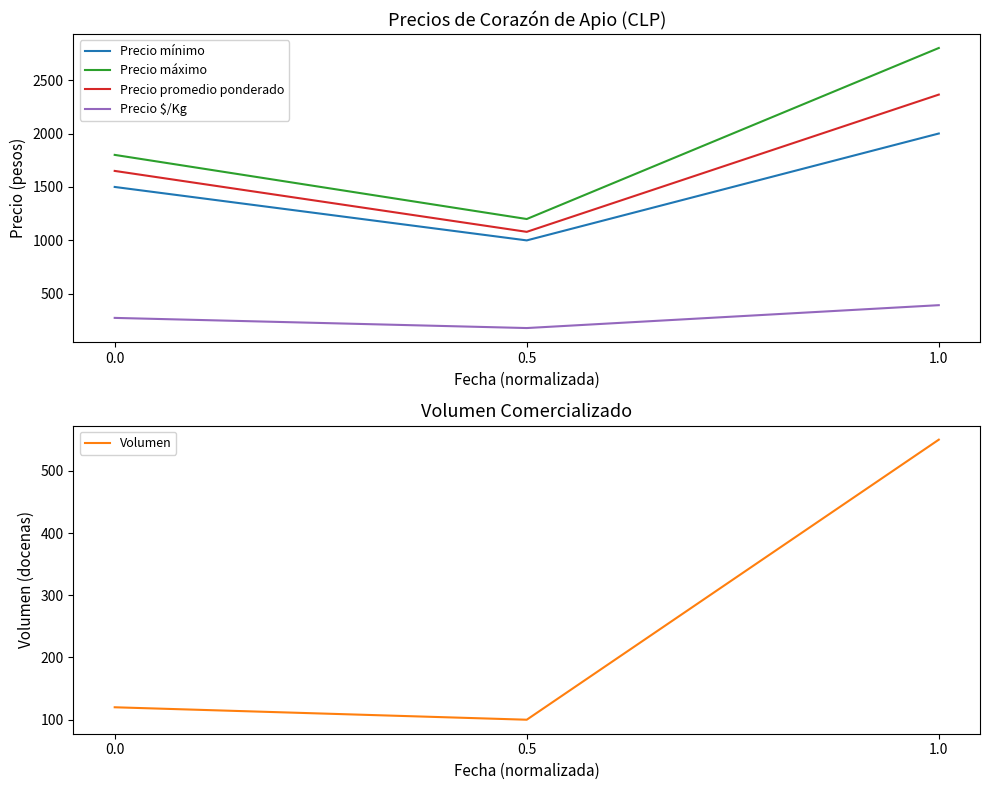

How many Precio promedio ponderado values are between 1080 and 2364?

3